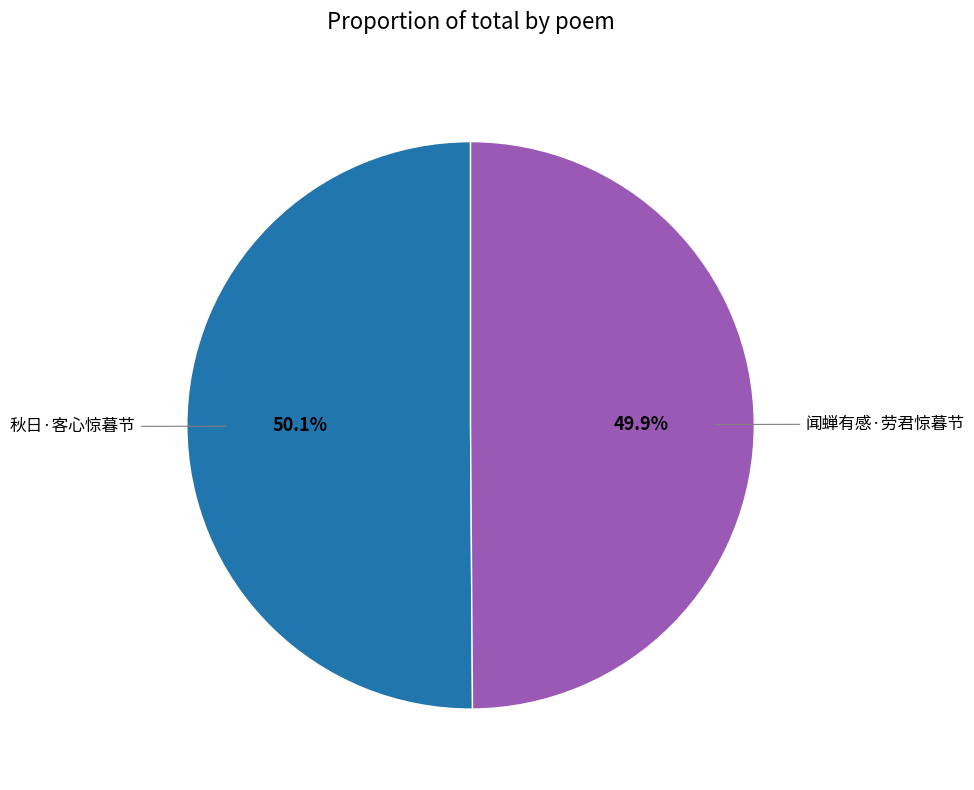

Does any single category account for the majority?

Yes